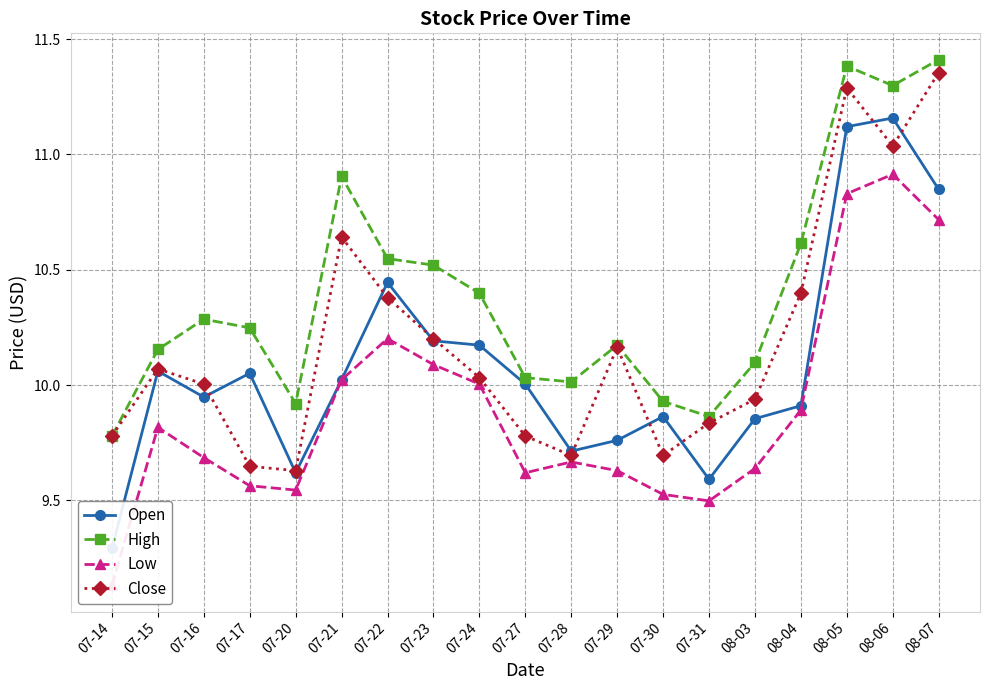

Between 07-14 and 08-05, which series saw the biggest shift?

Open